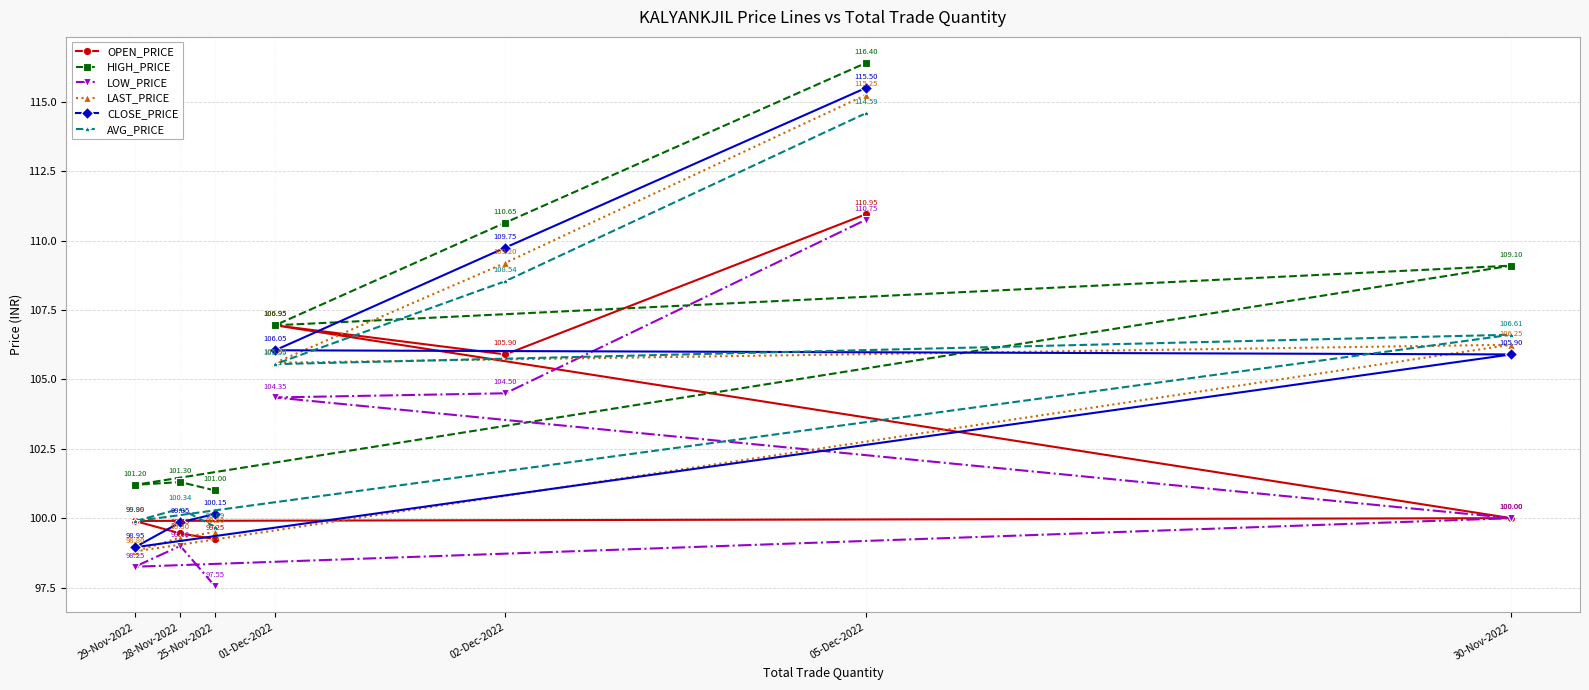

What position from the left is 29-Nov-2022?

1